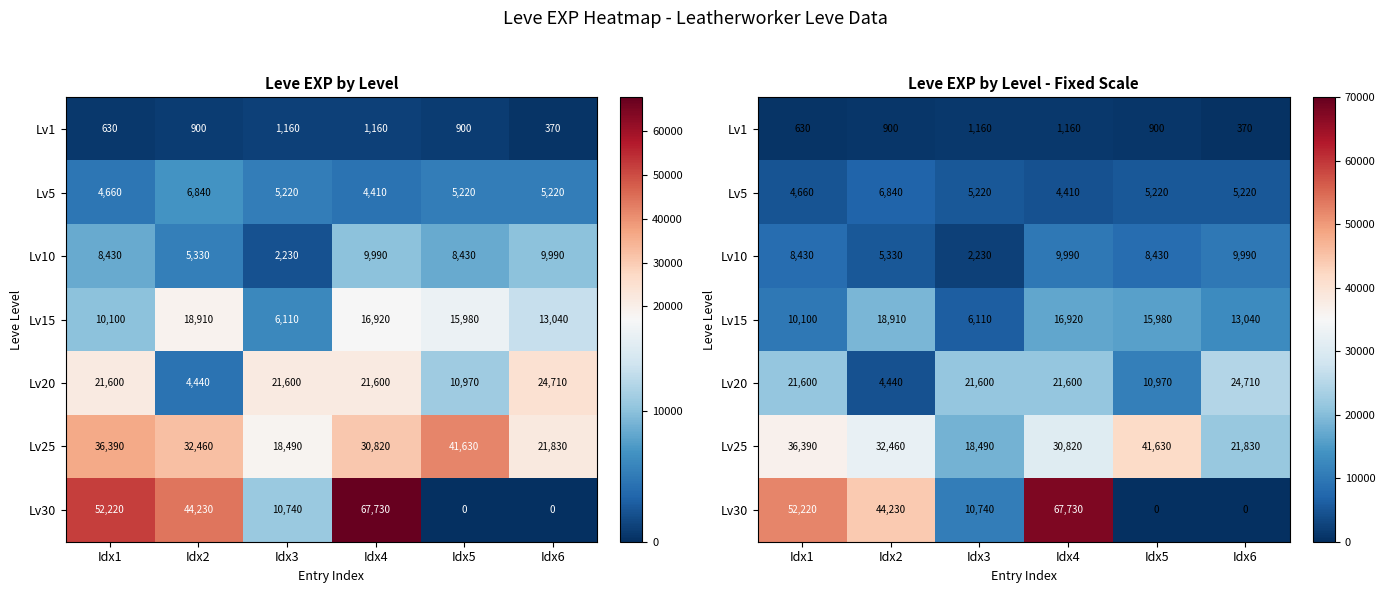

Rank the categories by Lv25 value from highest to lowest.

Idx5, Idx1, Idx2, Idx4, Idx6, Idx3